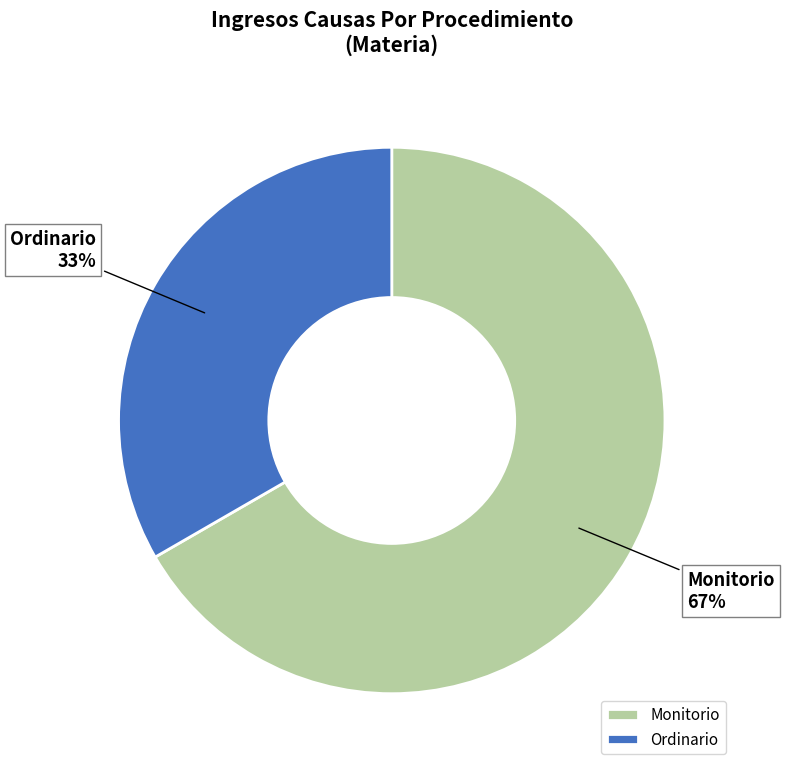

How many slices are in this pie chart?

2